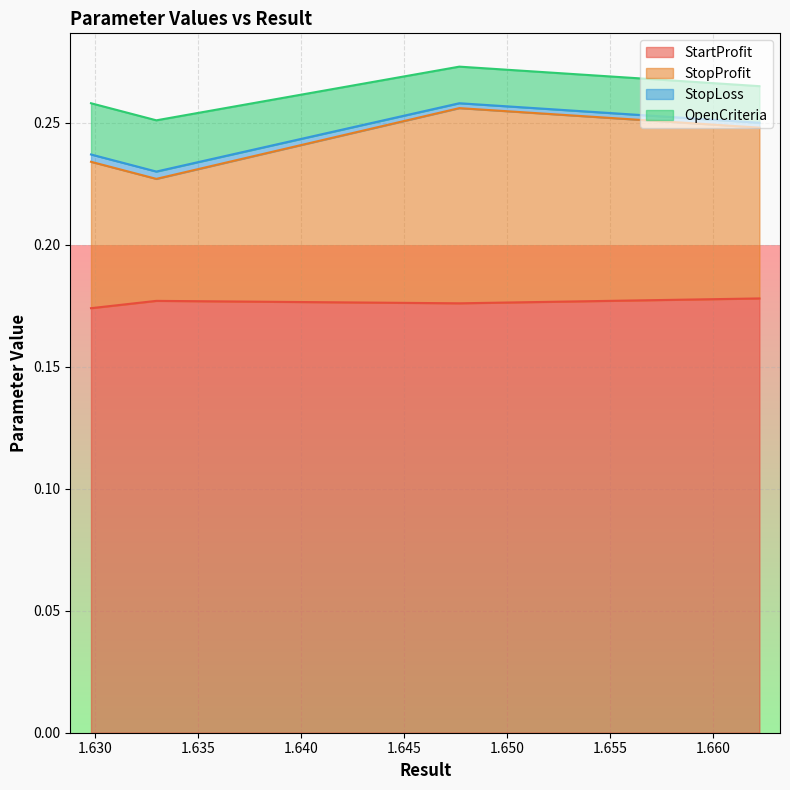

List the series in order of their peak value, highest first.

StartProfit, StopProfit, OpenCriteria, StopLoss